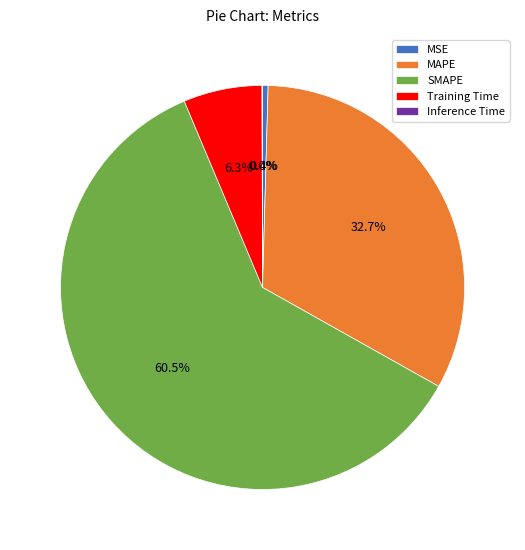

Is there a majority slice in this chart?

Yes